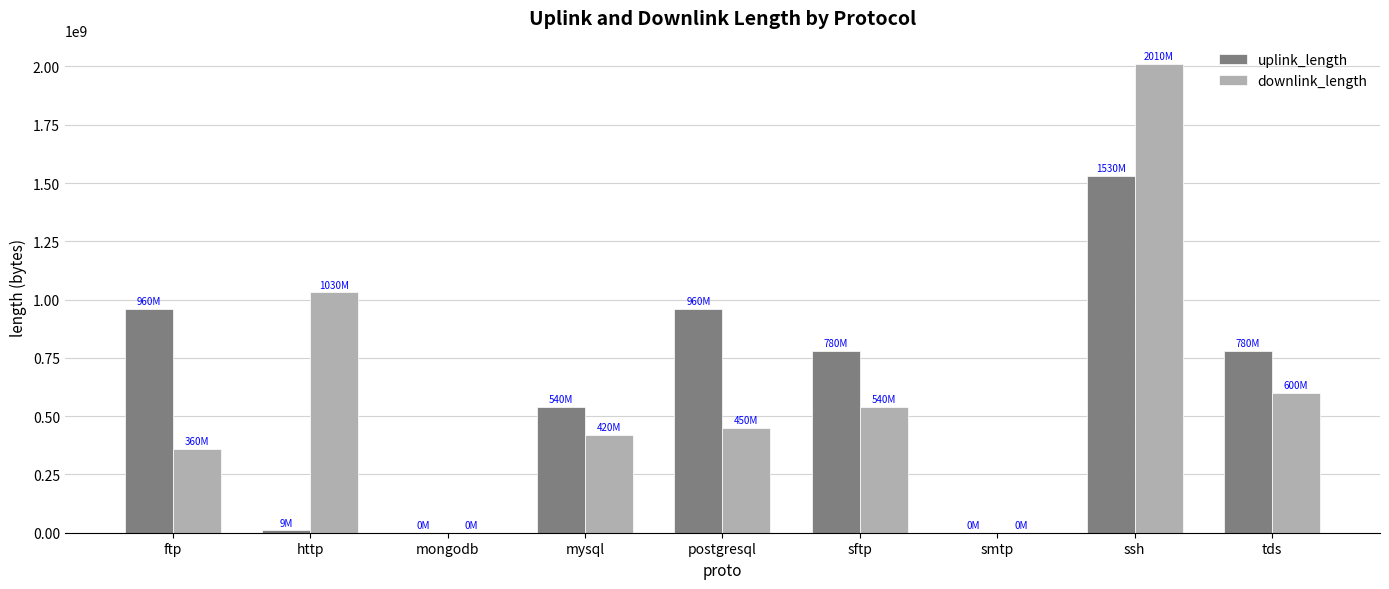

What value does the uplink_length series have at tds?

780064609